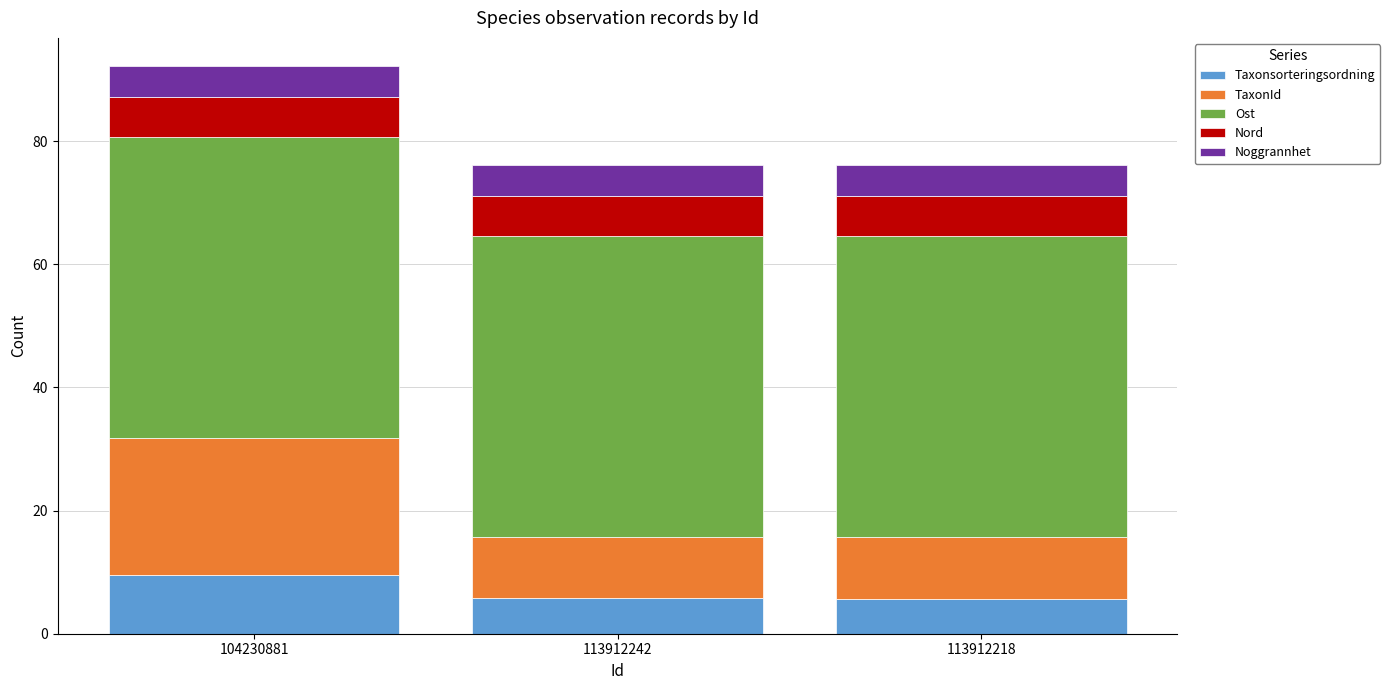

What is the total value across all series at 113912242?

76.2